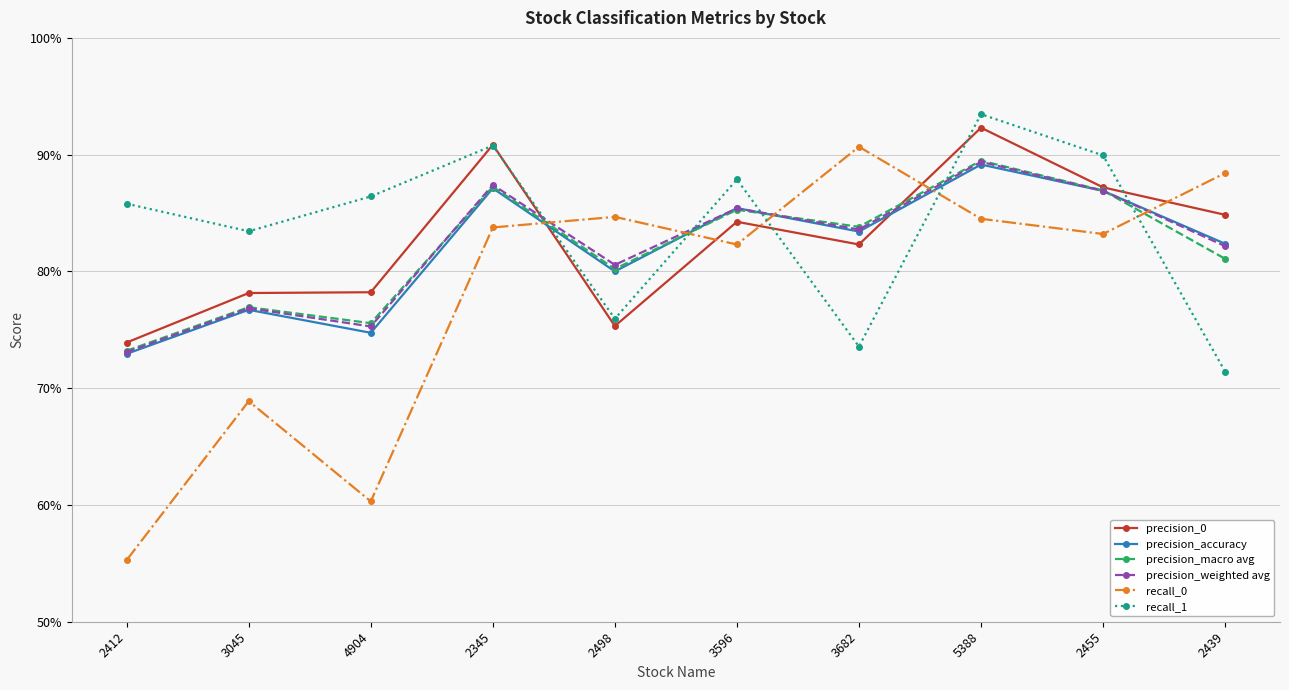

What is the maximum value for recall_0?

0.9